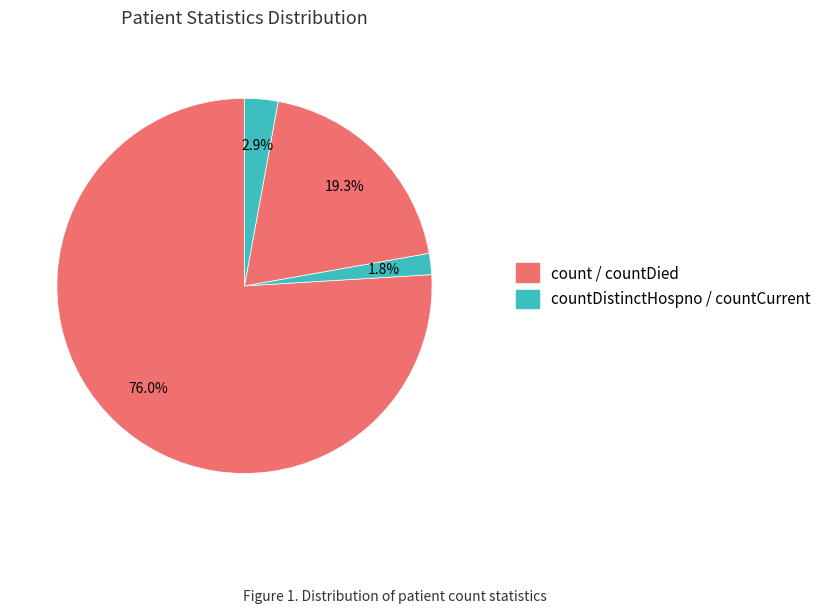

How many slices are in this pie chart?

4